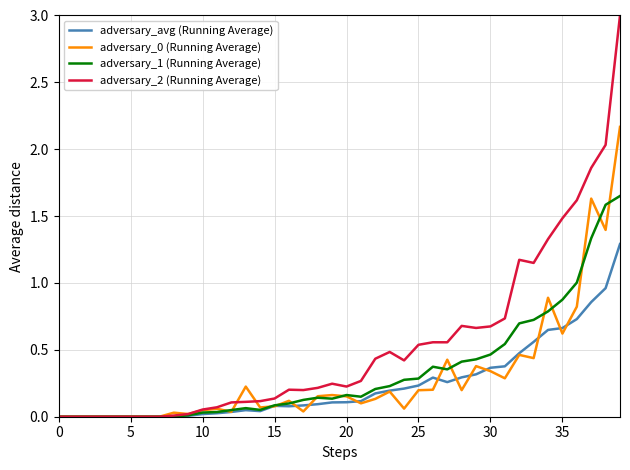

What is the maximum value for adversary_2 (Running Average)?

3.0